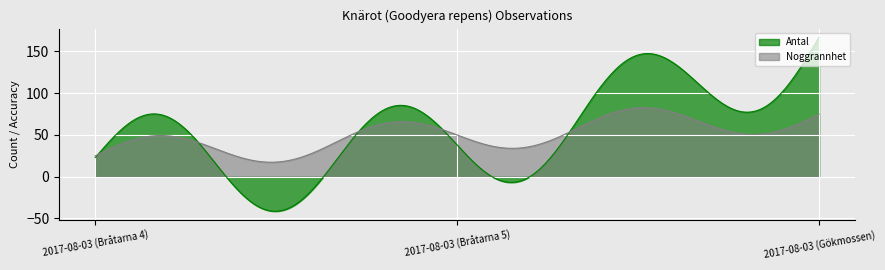

Which label corresponds to the smallest value in the chart?

2017-08-03 (Bråtarna 4)